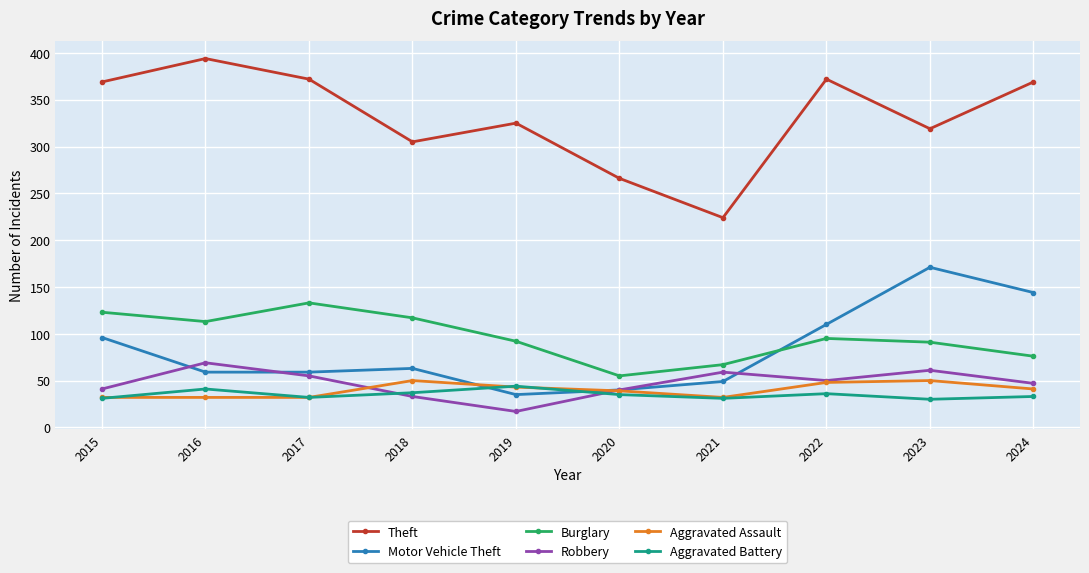

At which category does Theft reach its first local valley?

2018